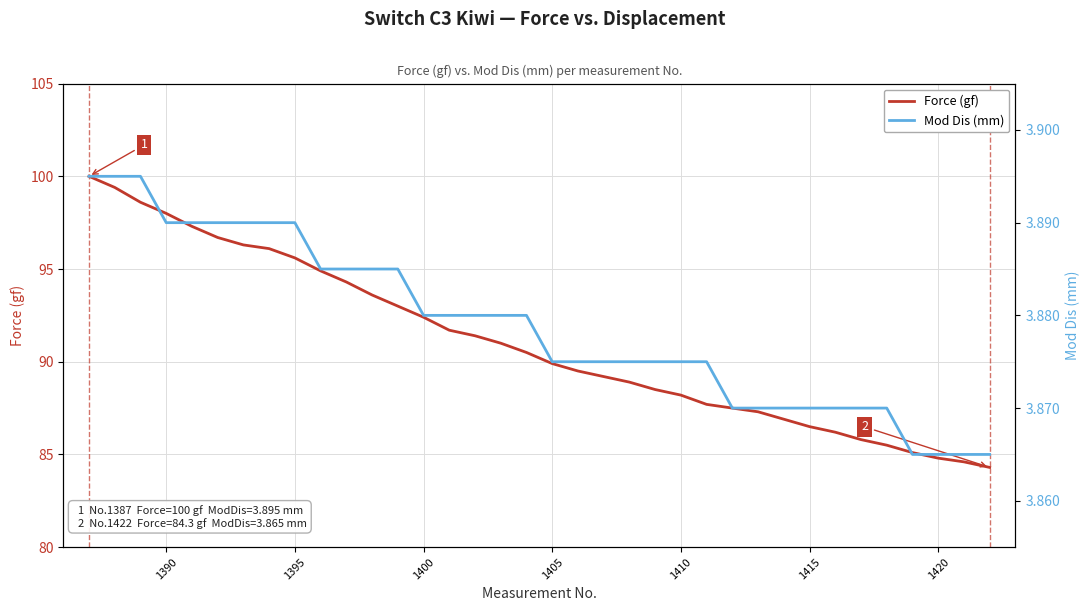

Is it true that Force (gf) equals 95.6 at 1395?

True